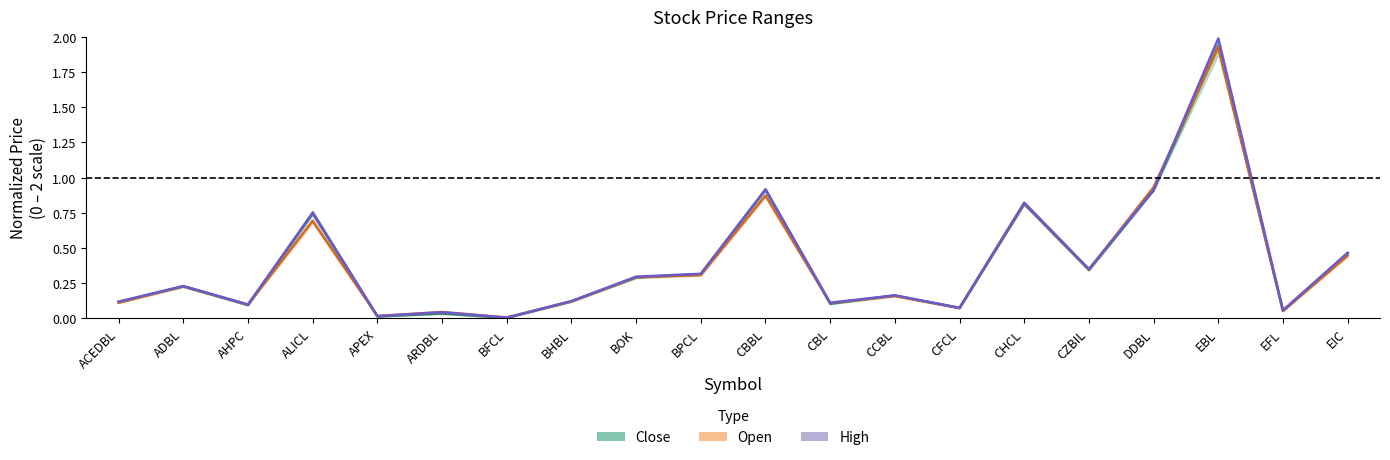

At how many categories does at least one series exceed 1?

1